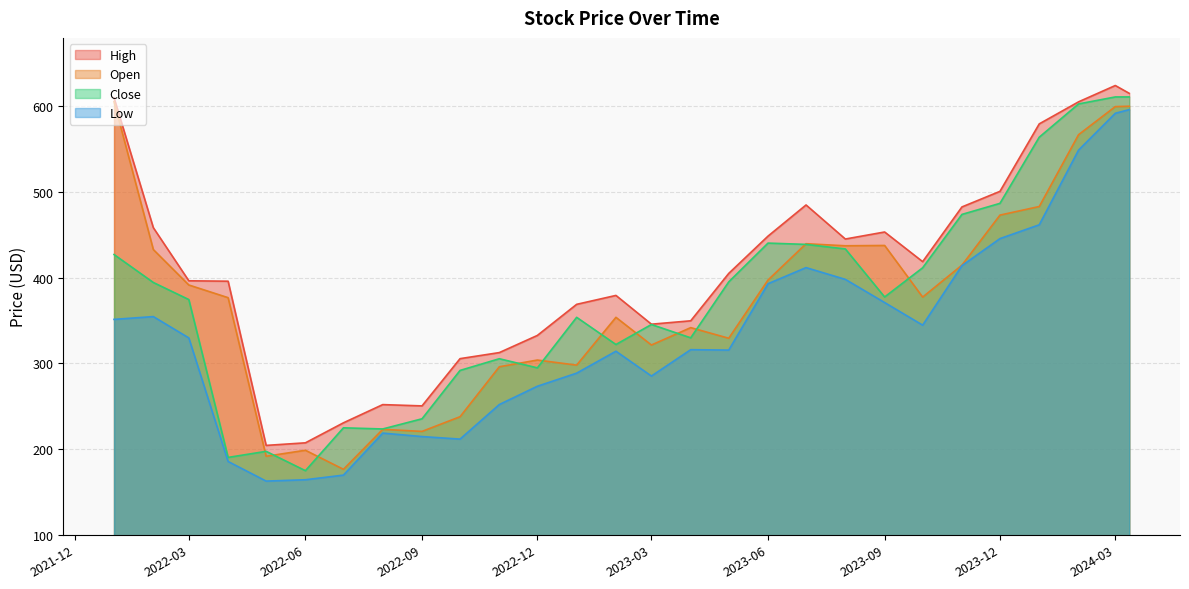

True or false: Open has more than 1 points higher than both neighbors.

True